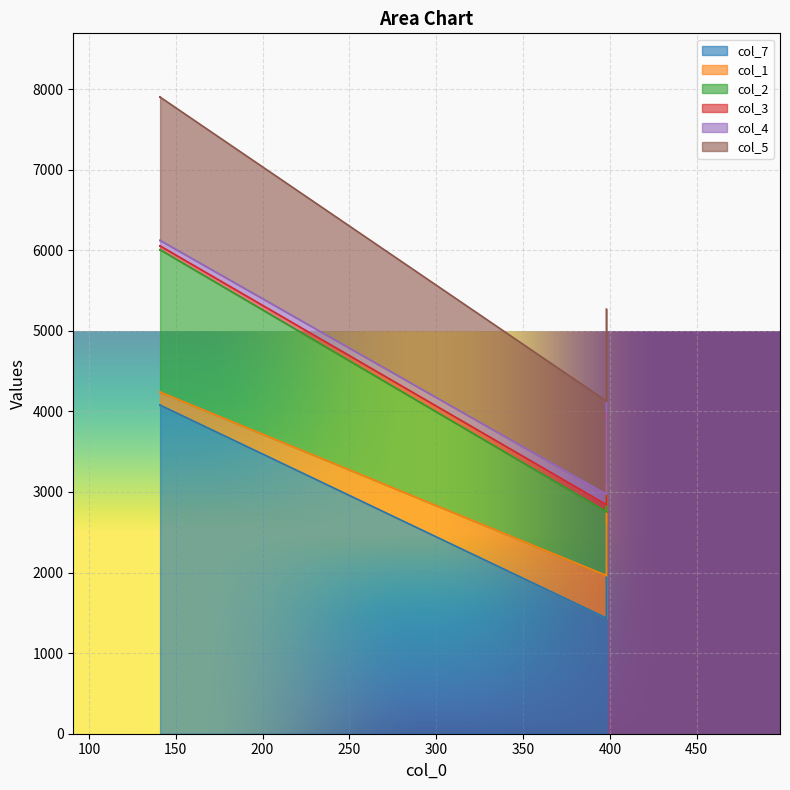

True or false: col_5 and col_2 intersect in this chart.

False